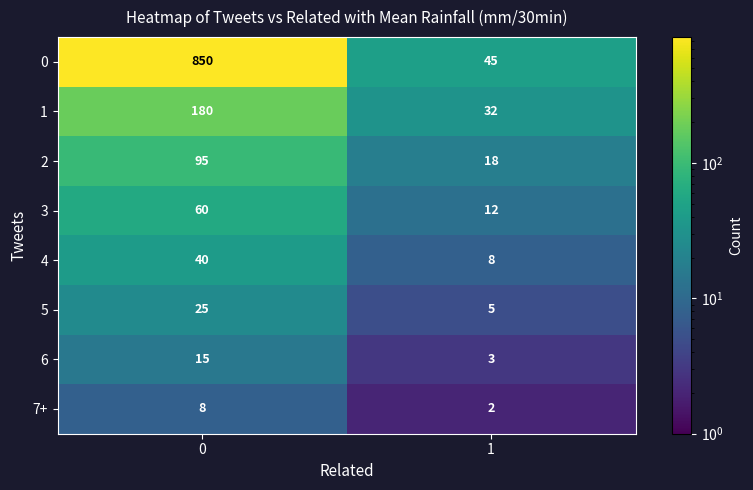

The 6 series shows 1 at 1. True or false?

False